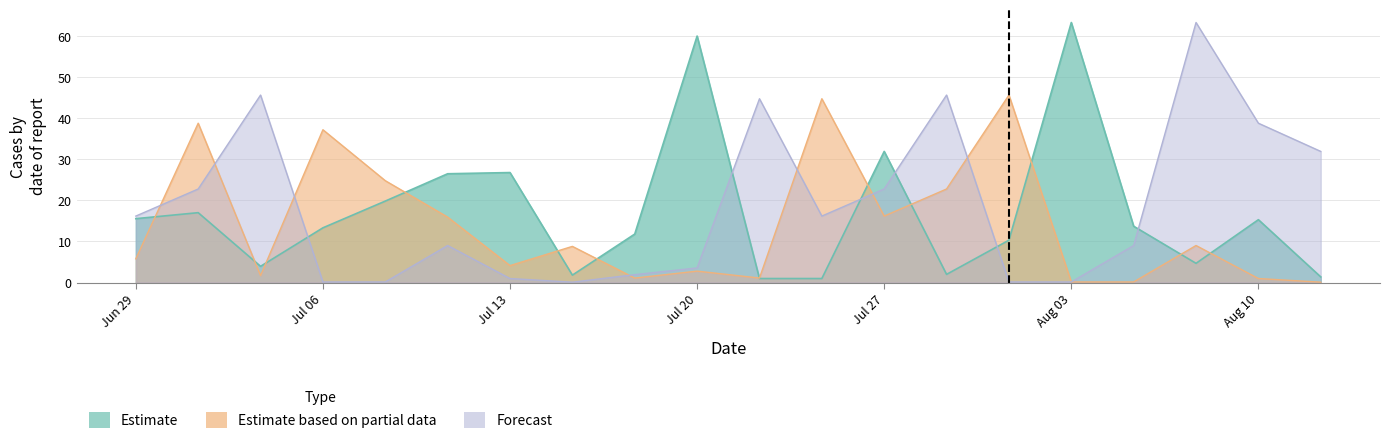

The Estimate based on partial data series shows 44.8 at 68. True or false?

True